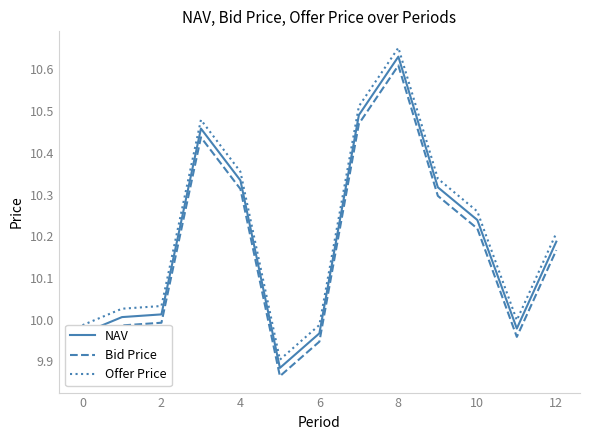

True or false: Bid Price and Offer Price cross at least once.

False